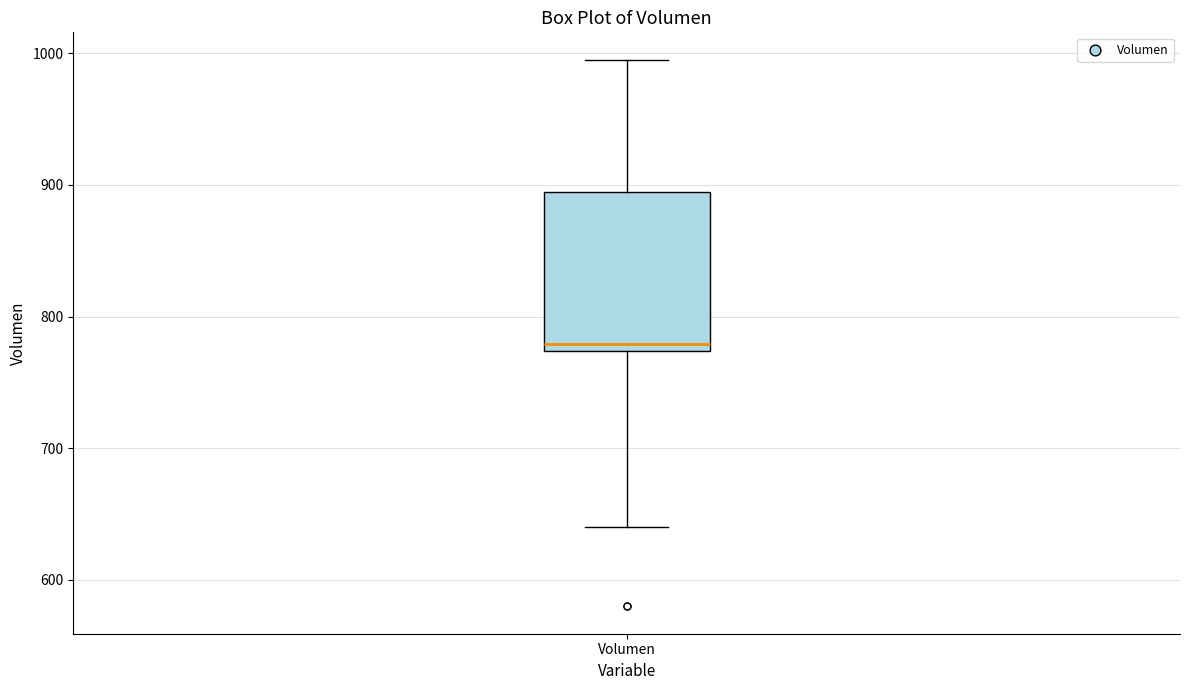

Where is the lower edge of the box for Volumen on the y-axis? The values are not printed on the chart, so give them approximately, as read against the axis.

770